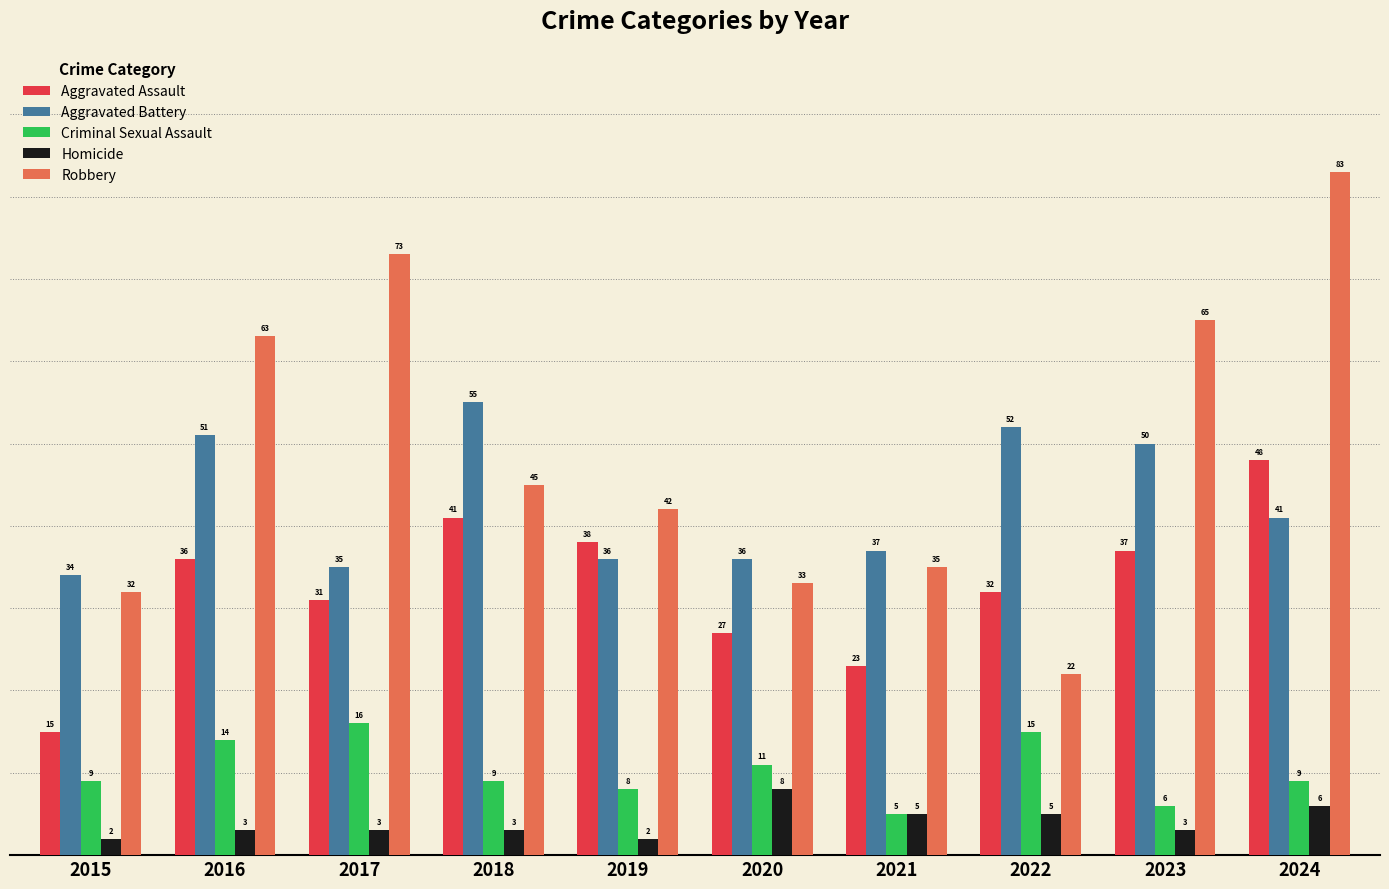

Rank the series by their maximum value, from highest to lowest.

Robbery, Aggravated Battery, Aggravated Assault, Criminal Sexual Assault, Homicide